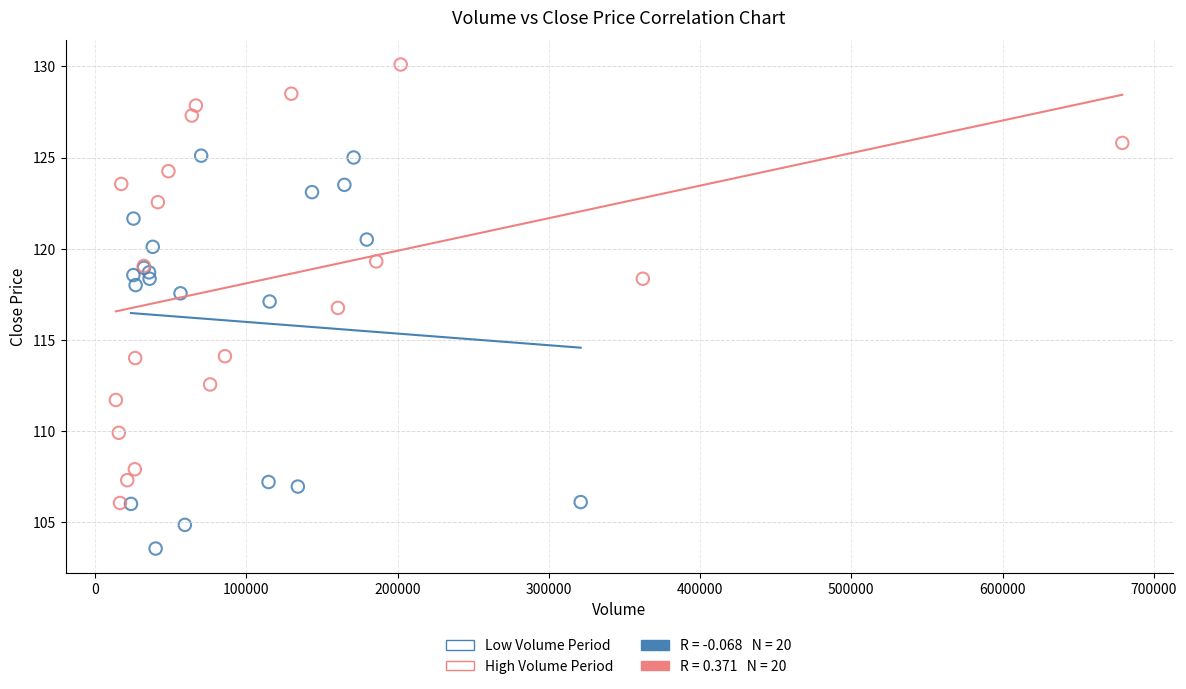

Which series contains the lowest Y value?

Low Volume Period